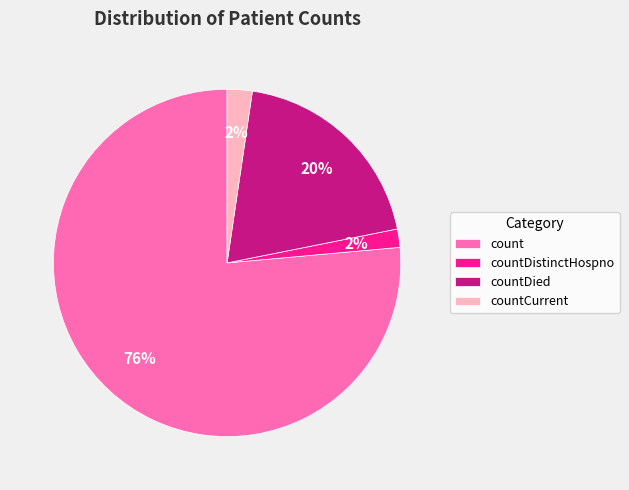

Count the number of slices in the pie.

4